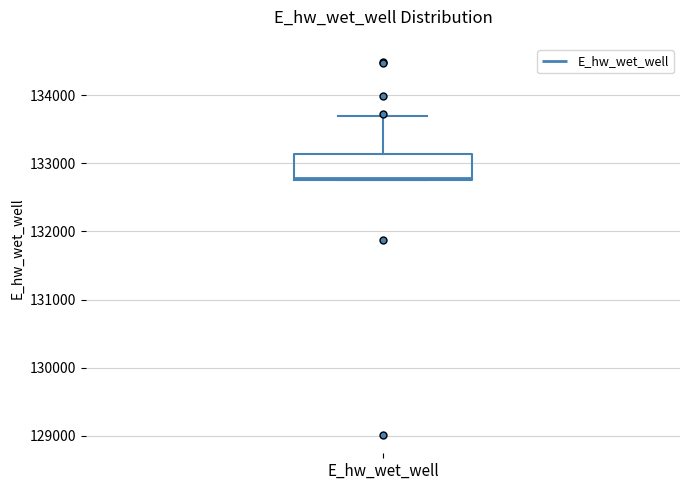

Where does the upper whisker of the box for E_hw_wet_well end on the y-axis? The values are not printed on the chart, so give them approximately, as read against the axis.

133700